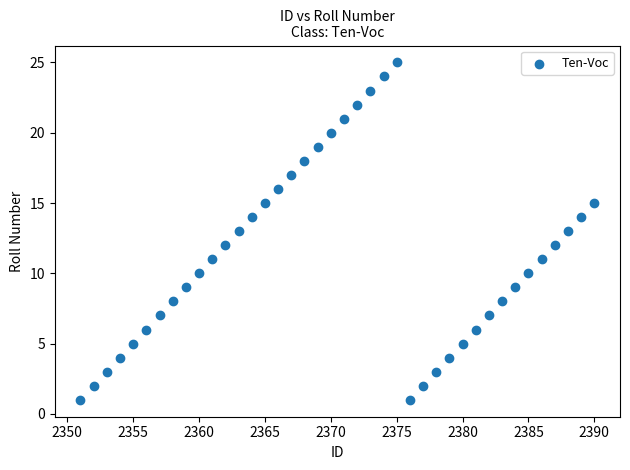

What is the range of Y values (max minus min)?

24